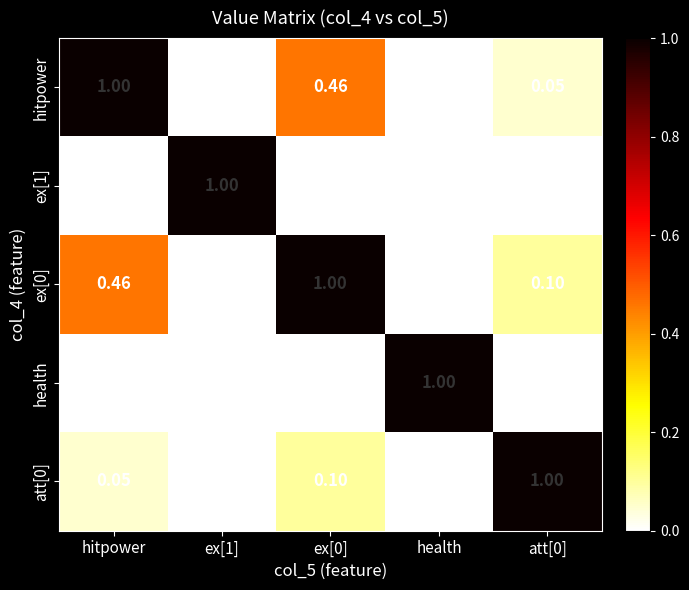

Is the value of att[0] at hitpower greater than the value of health at ex[0]?

Yes